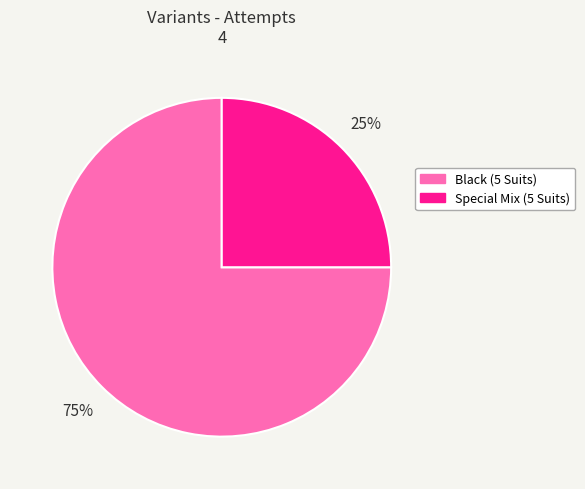

What percentage is the Black (5 Suits) slice, to the nearest percent?

75%